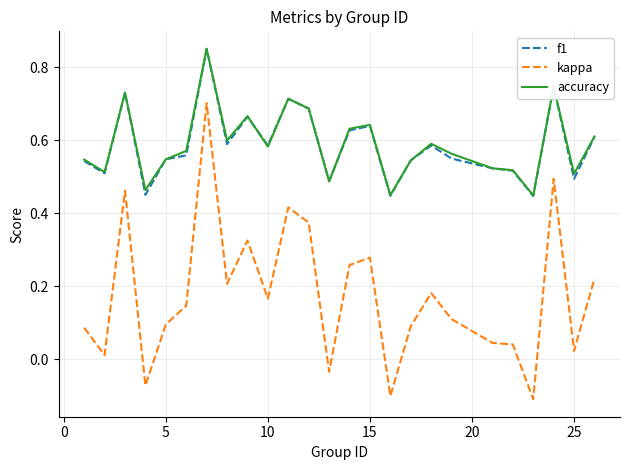

What are all the series names shown in the legend?

f1, kappa, accuracy